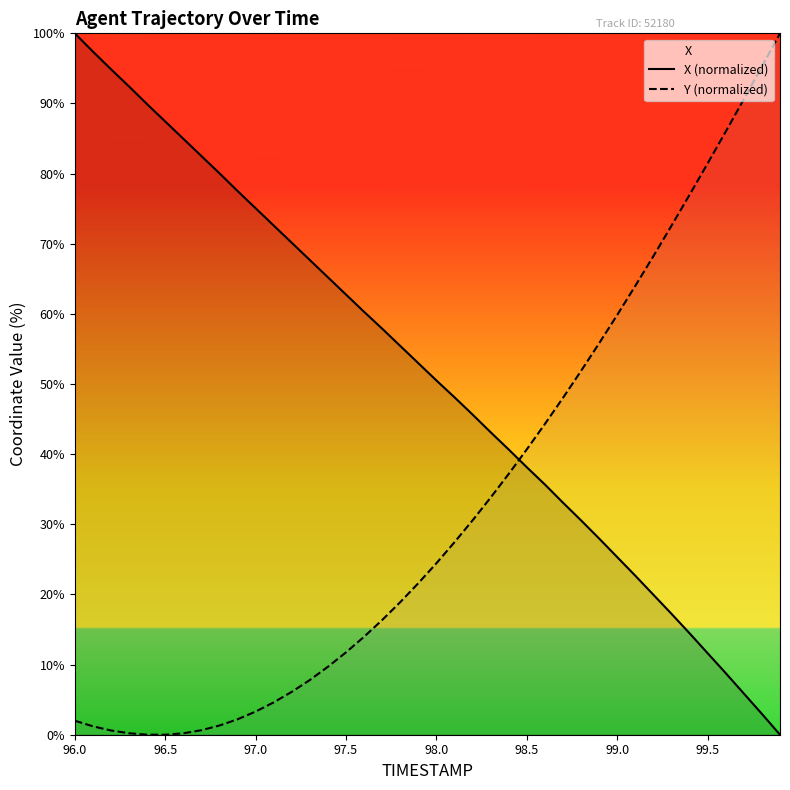

At which category is the sum across all series the highest?

96.0